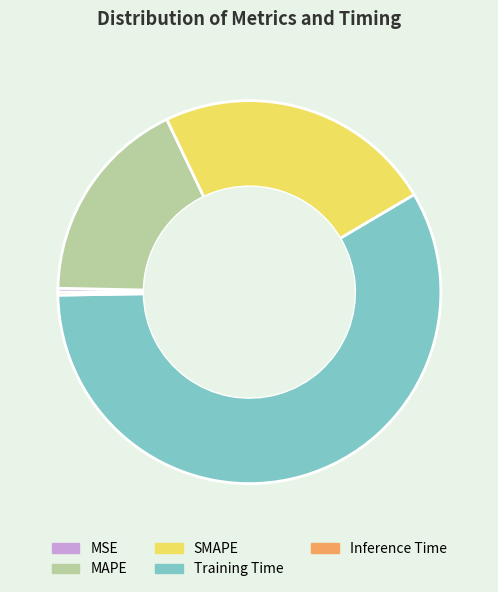

What is the majority slice?

Training Time